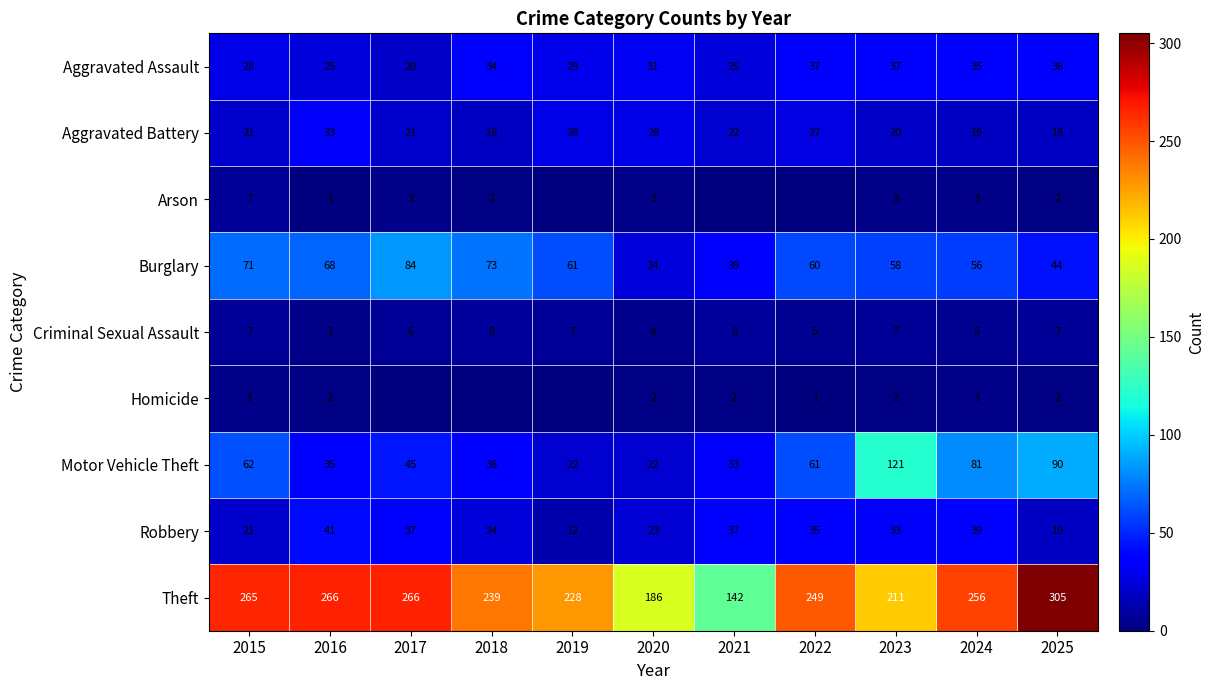

What is the difference between the second highest and second lowest values in the Aggravated Assault series?

12